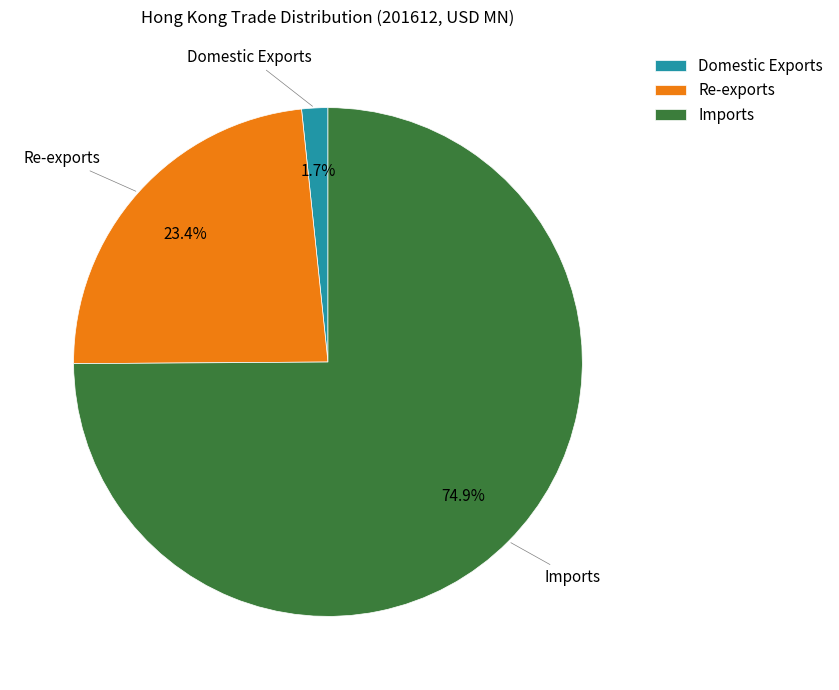

Rank the categories by value from lowest to highest.

Domestic Exports, Re-exports, Imports